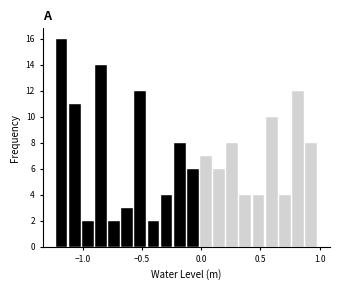

Around what value on the x-axis is the tallest bar? Give the approximate position of its centre, as read against the axis.

-1.20